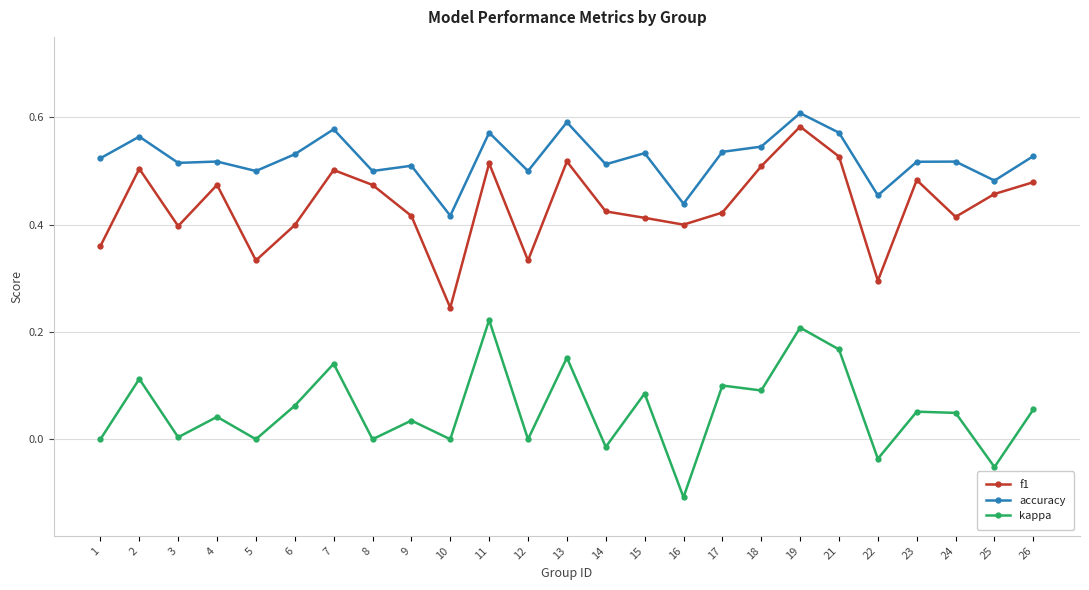

How many lines are shown in the chart?

3